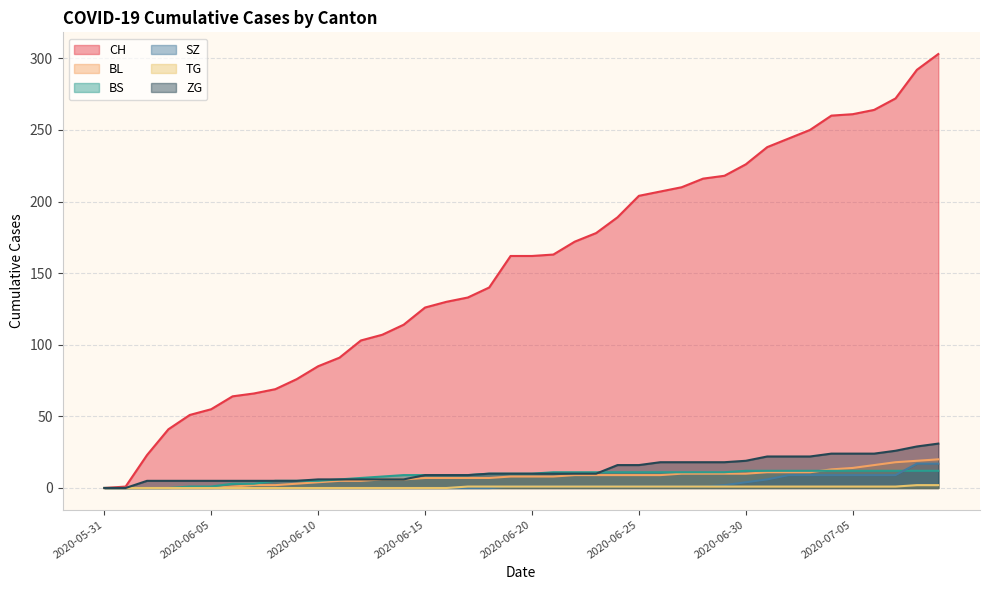

What is the sum of the SZ values at 2020-06-25 and 2020-07-04?

10